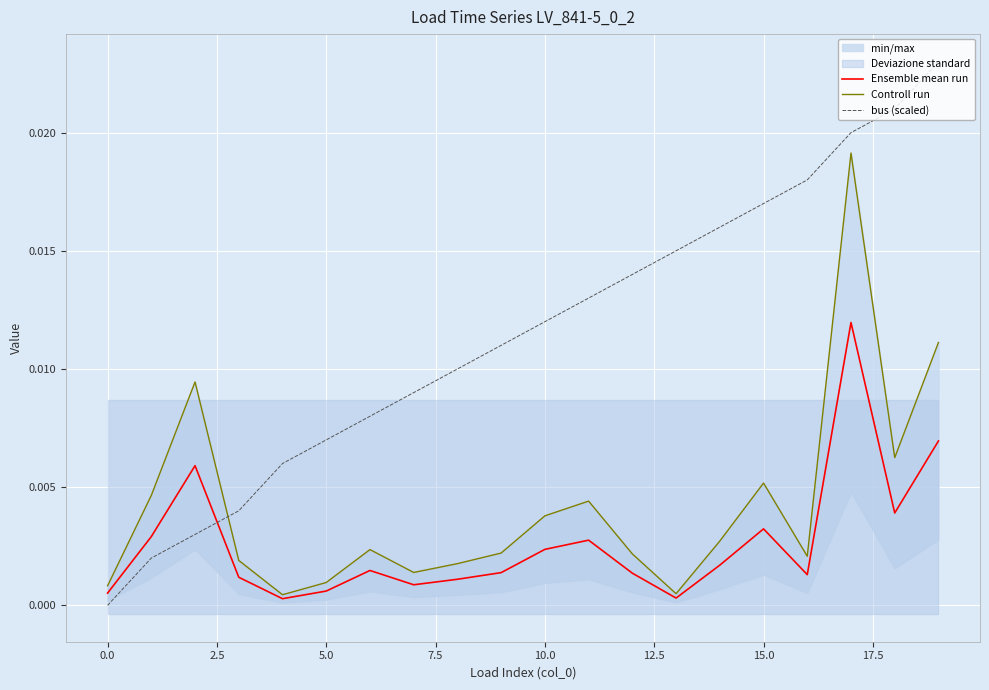

List the series in order of their peak value, highest first.

bus (scaled), Controll run, Ensemble mean run